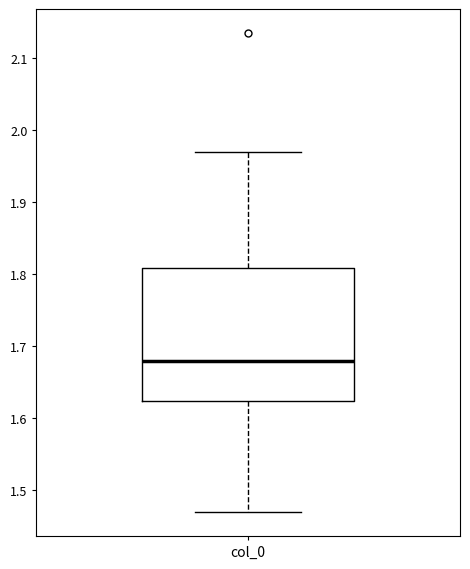

Where is the lower edge of the box for col_0 on the y-axis? The values are not printed on the chart, so give them approximately, as read against the axis.

1.62